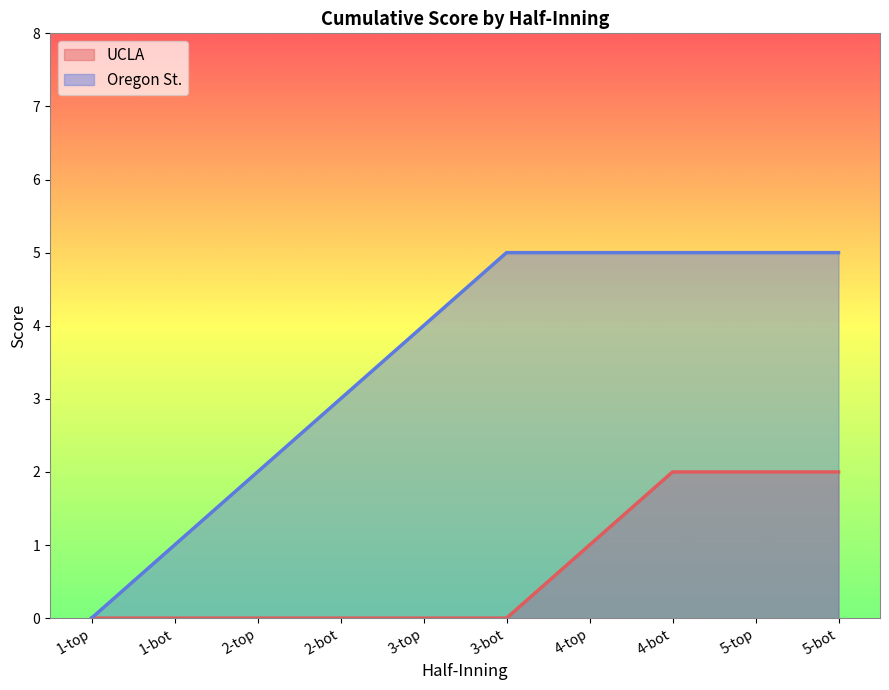

How many UCLA values are between 0 and 2?

10